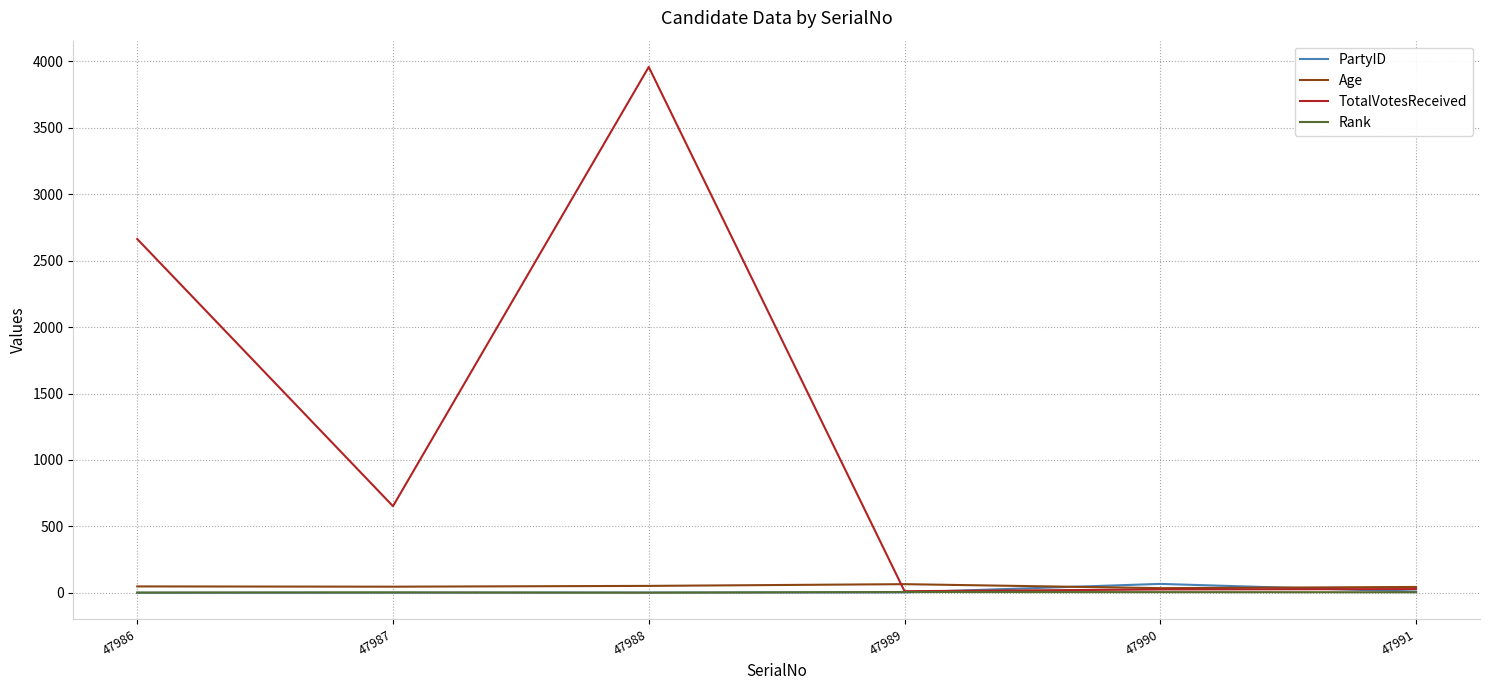

Which series changed the most between 47986 and 47990?

TotalVotesReceived